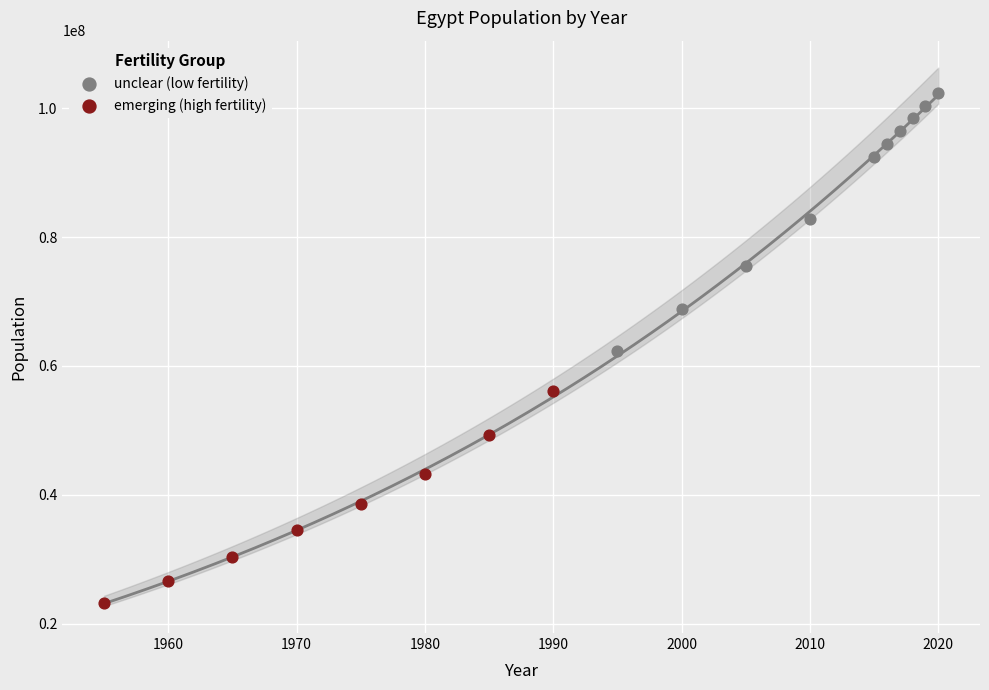

Which series has the largest Y range (max minus min)?

unclear (low fertility)